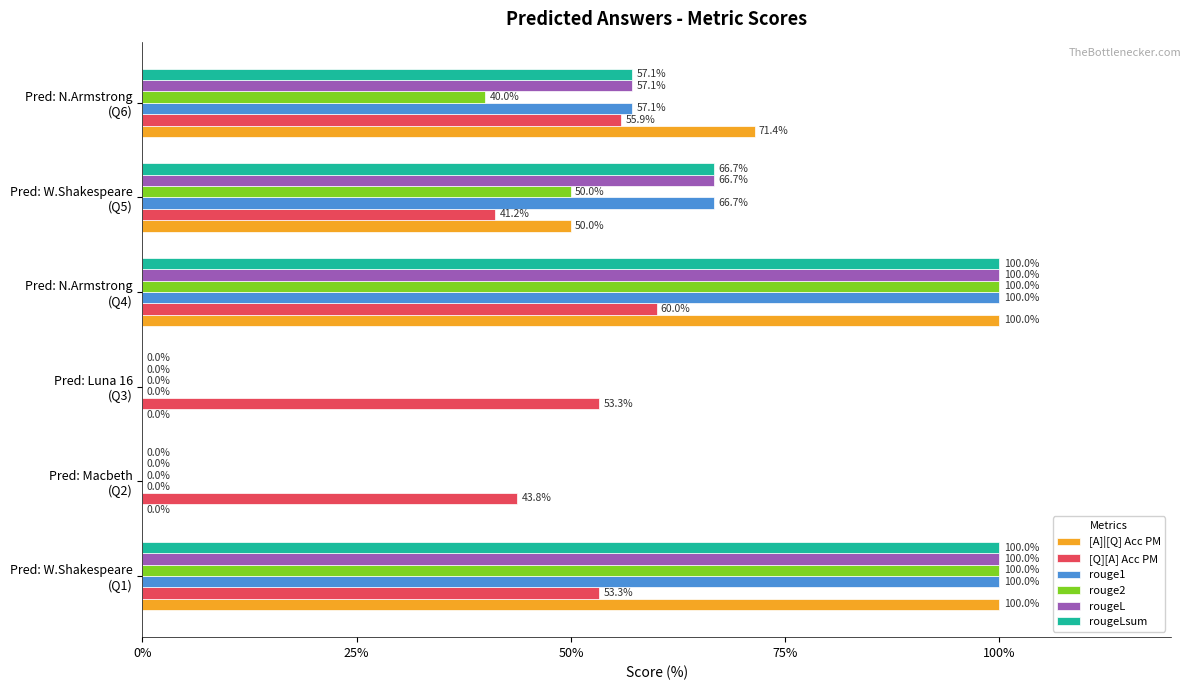

How many rougeLsum values are between 0 and 100?

6